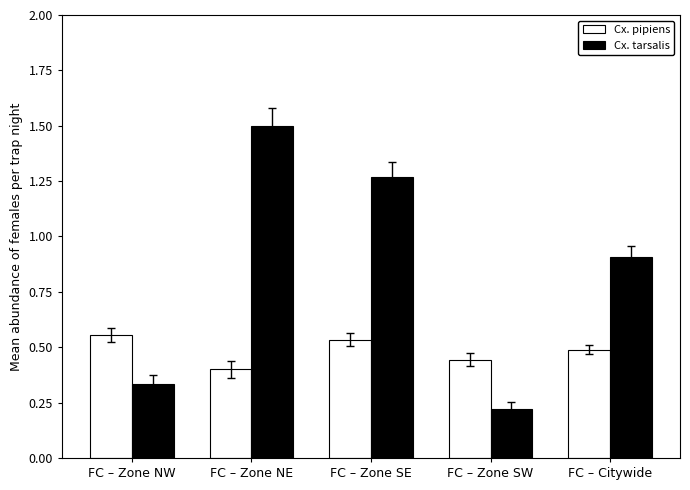

What is the average value of the Cx. tarsalis series?

0.8